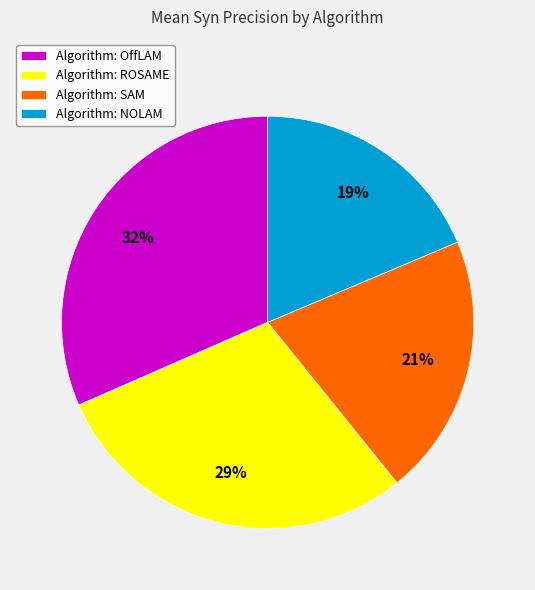

True or false: Algorithm: SAM accounts for 11% of the total.

False